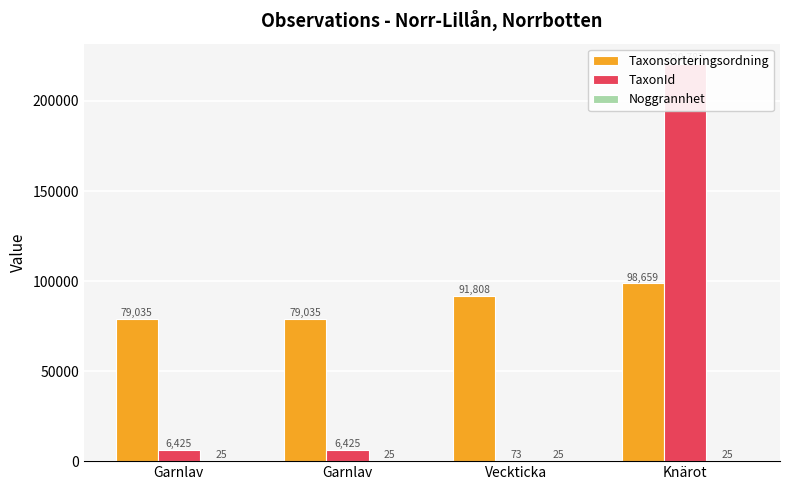

Reading right to left, what are all the values shown in this chart?

Taxonsorteringsordning: Knärot=98659	Veckticka=91808	Garnlav=79035	Garnlav=79035
TaxonId: Knärot=220787	Veckticka=73	Garnlav=6425	Garnlav=6425
Noggrannhet: Knärot=25	Veckticka=25	Garnlav=25	Garnlav=25